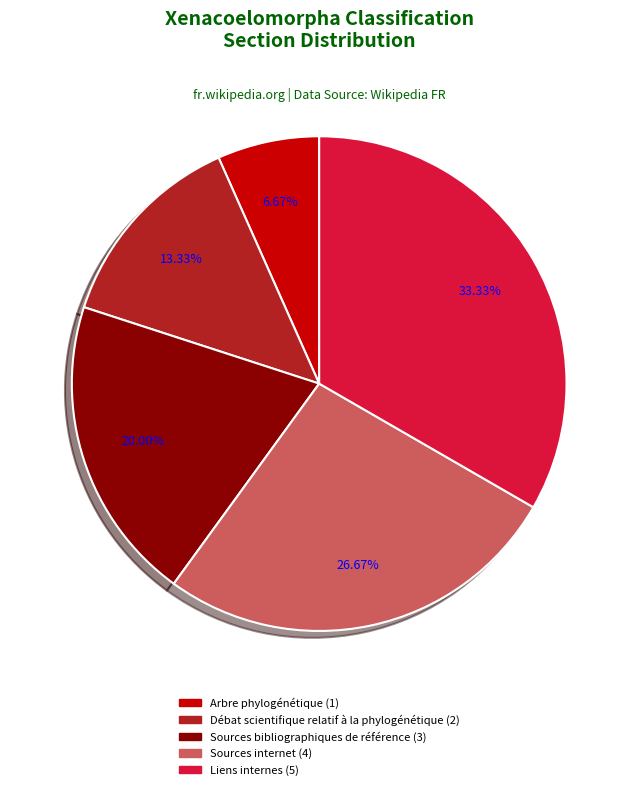

Is there a majority slice in this chart?

No